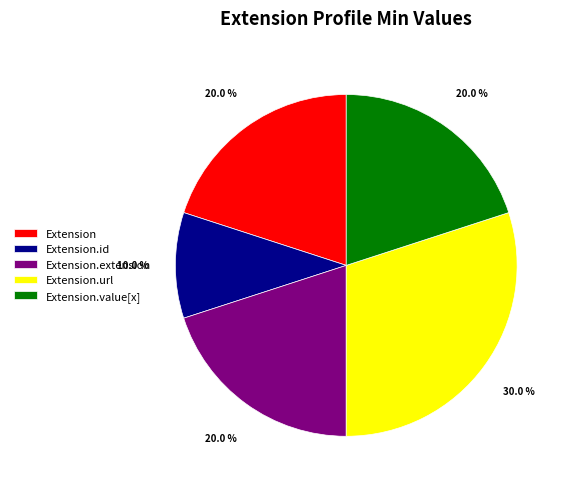

Between Extension.value[x] and Extension.id, which is larger?

Extension.value[x]